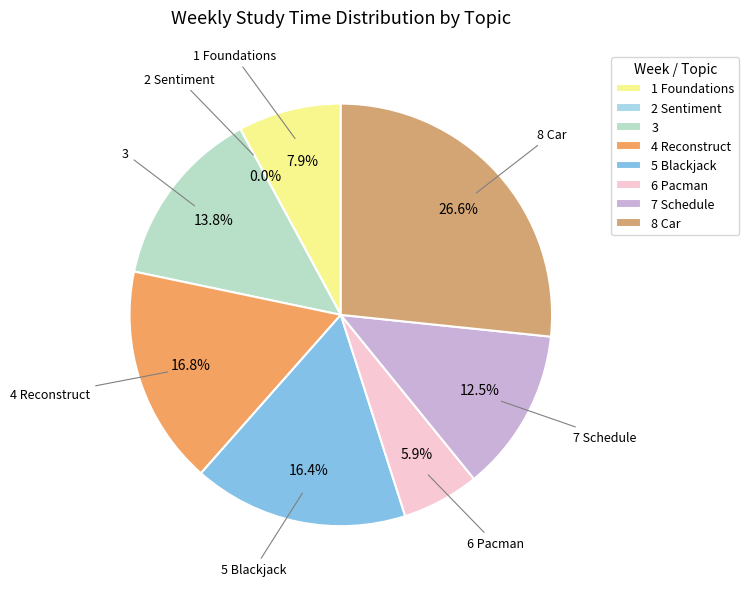

What percentage is the 1 Foundations slice, to the nearest percent?

8%